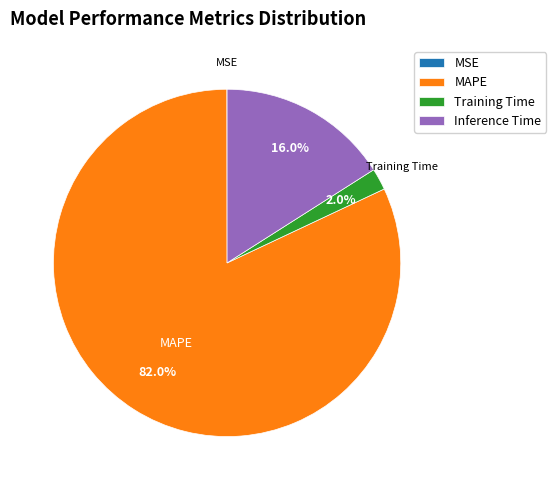

To the nearest percent, what is the difference between the largest and smallest slice percentages?

82%